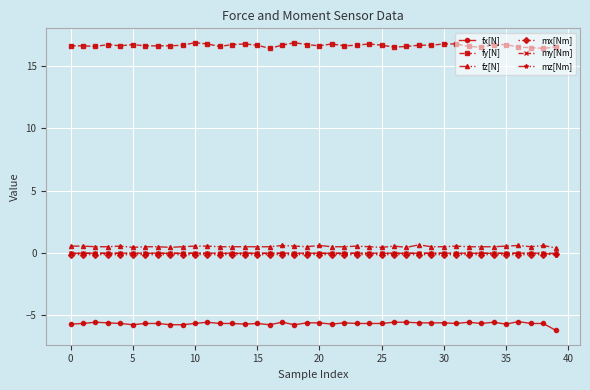

True or false: fz[N] has more than 0 points higher than both neighbors.

True